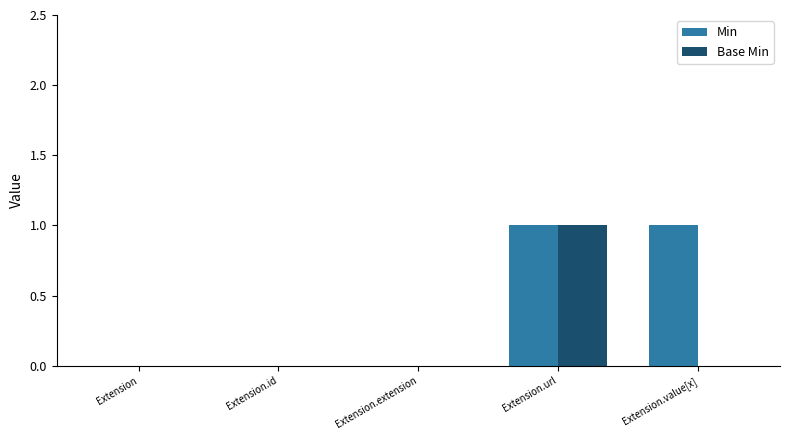

At which category is the sum across all series the highest?

Extension.url